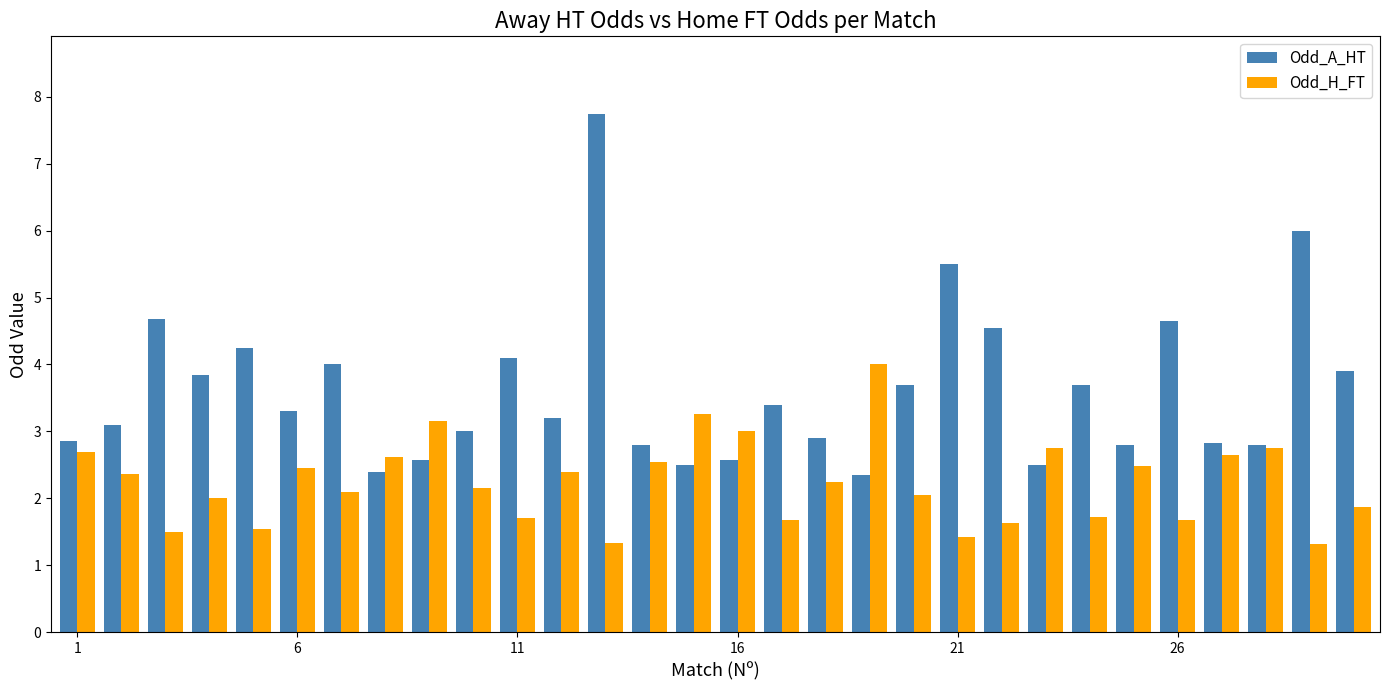

How many groups of bars are there?

30